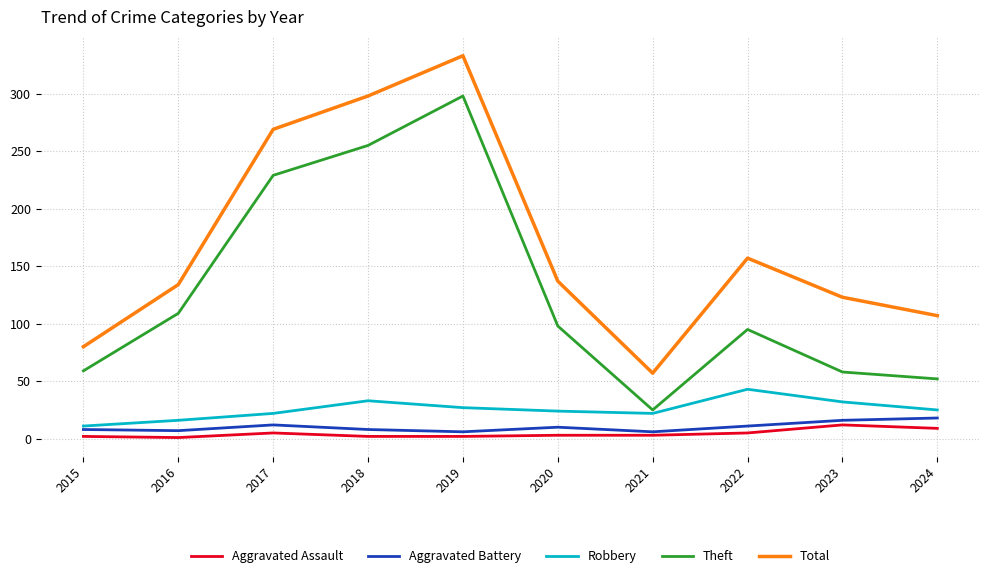

Which series has the largest range (max minus min)?

Total